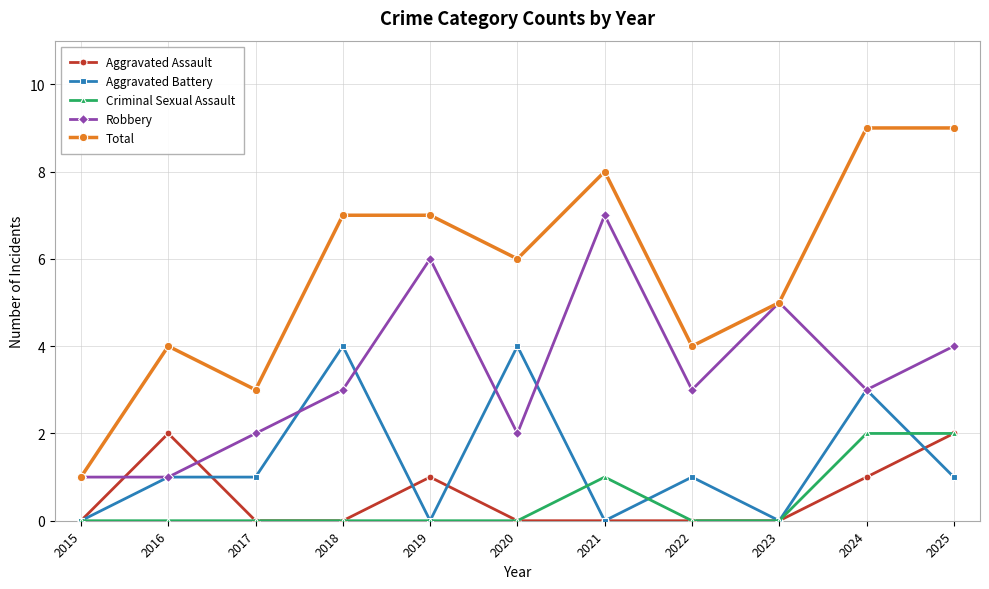

What is the sum of the Total values at 2020 and 2024?

15